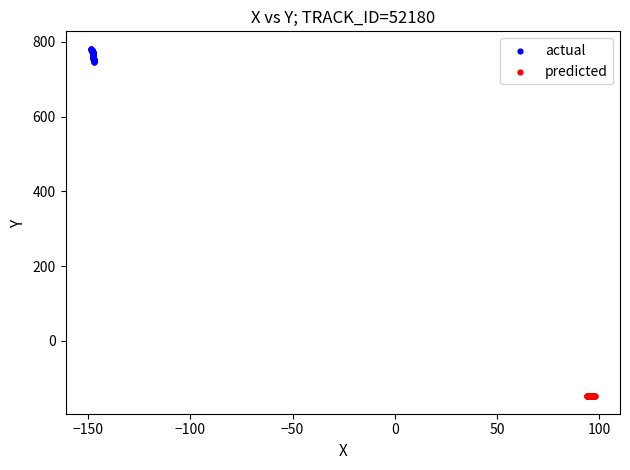

Which series reaches the maximum Y coordinate?

actual